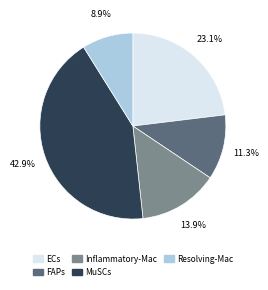

Count the number of slices in the pie.

5